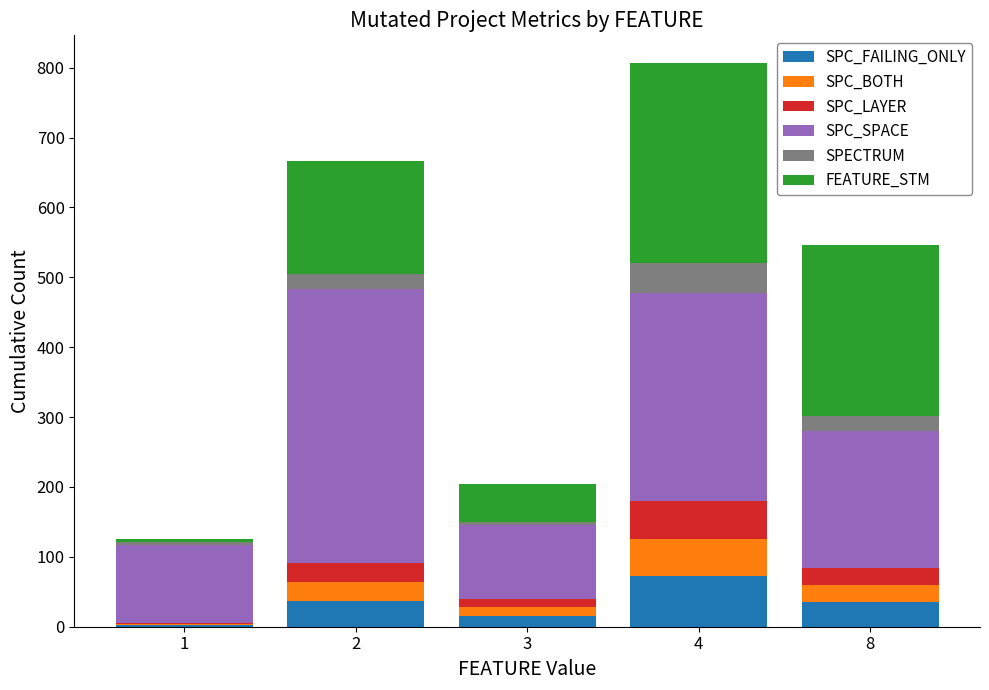

At which category is the sum across all series the highest?

4